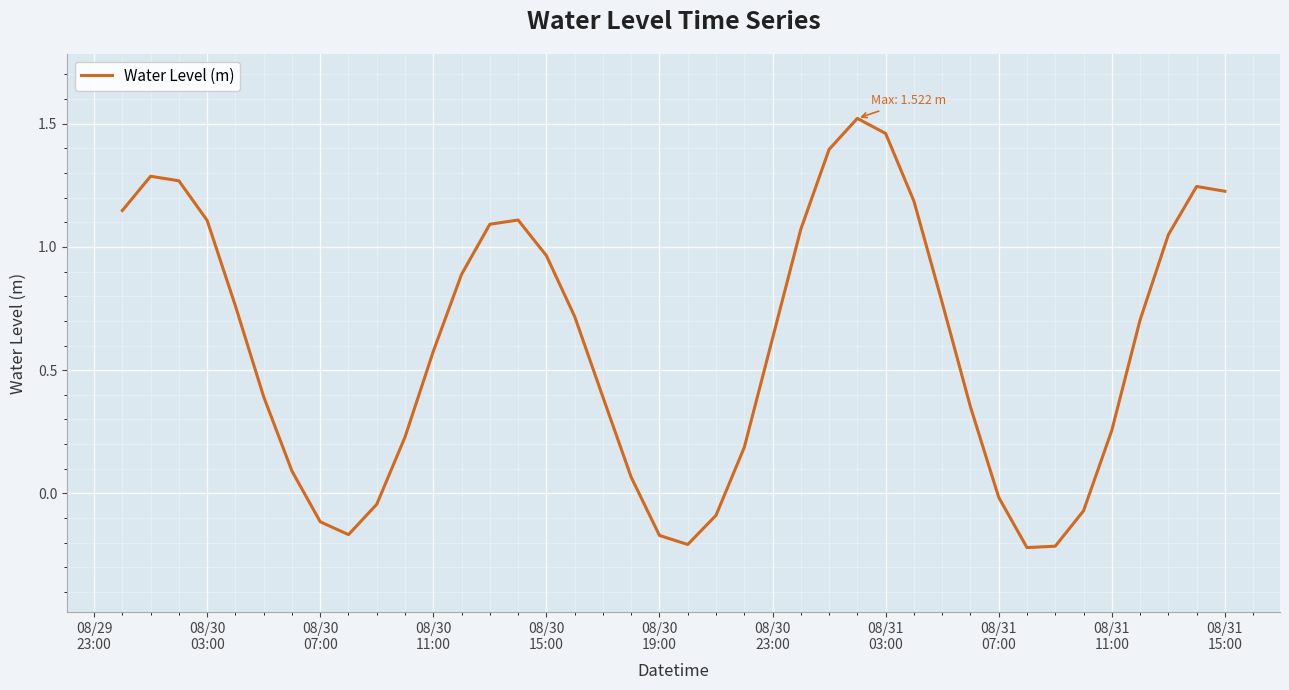

What is the difference between the maximum and minimum values?

1.7